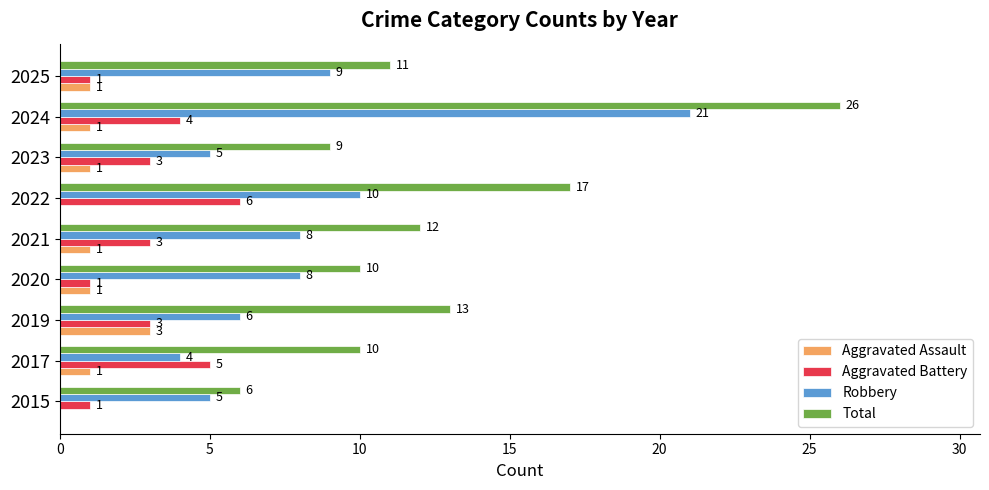

How many values in Aggravated Assault are above zero?

7